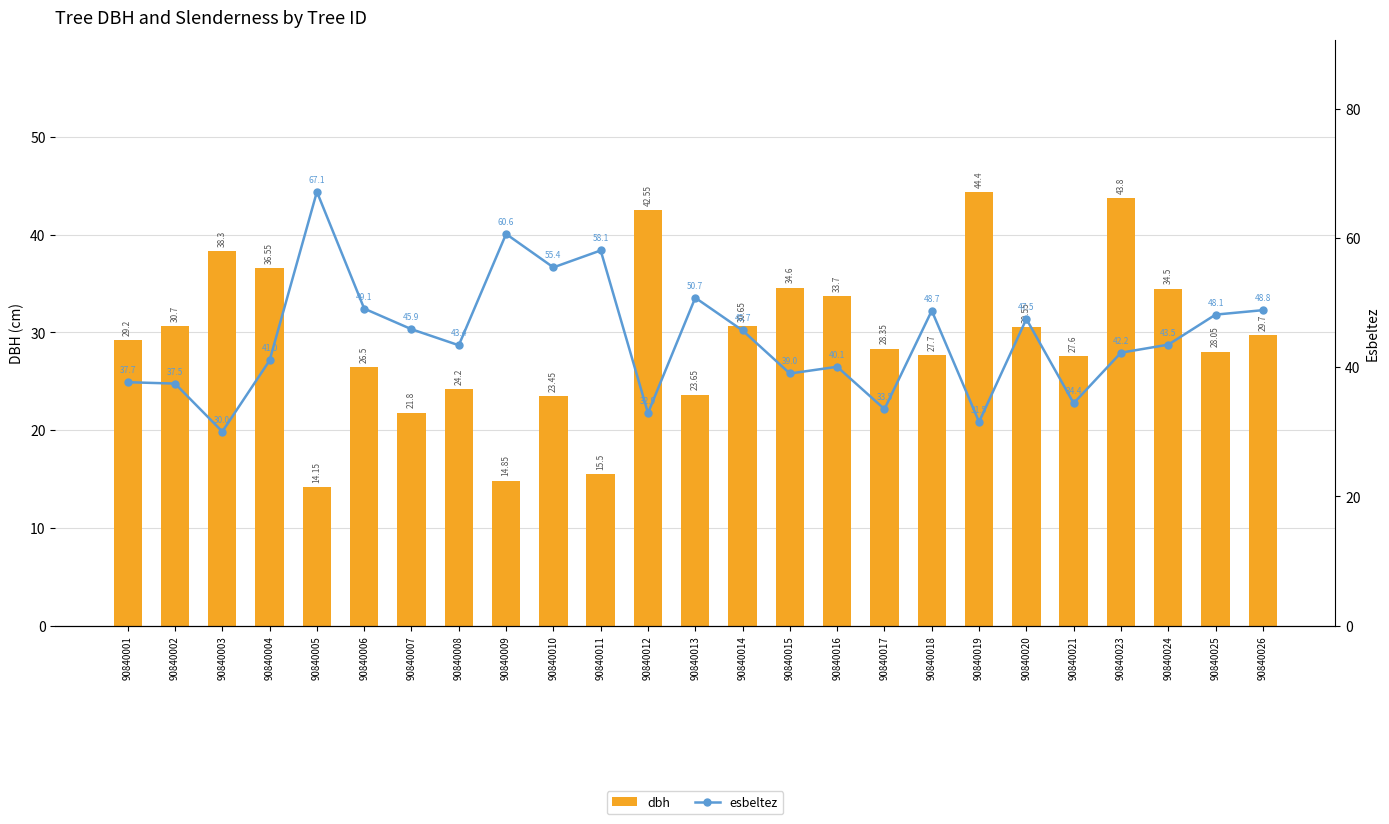

At which label is dbh closest to 29?

90840001